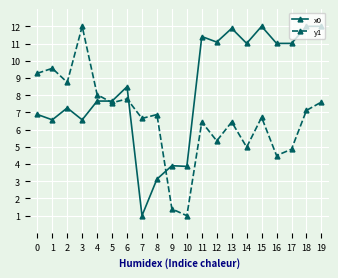

Does the chart display data point markers on the line(s)?

Yes